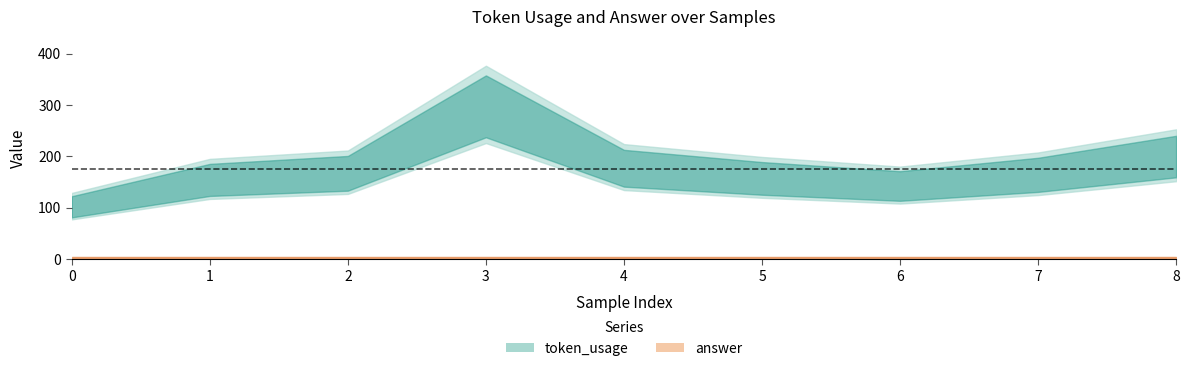

Is the value of token_usage at 0 greater than the value of answer at 8?

Yes